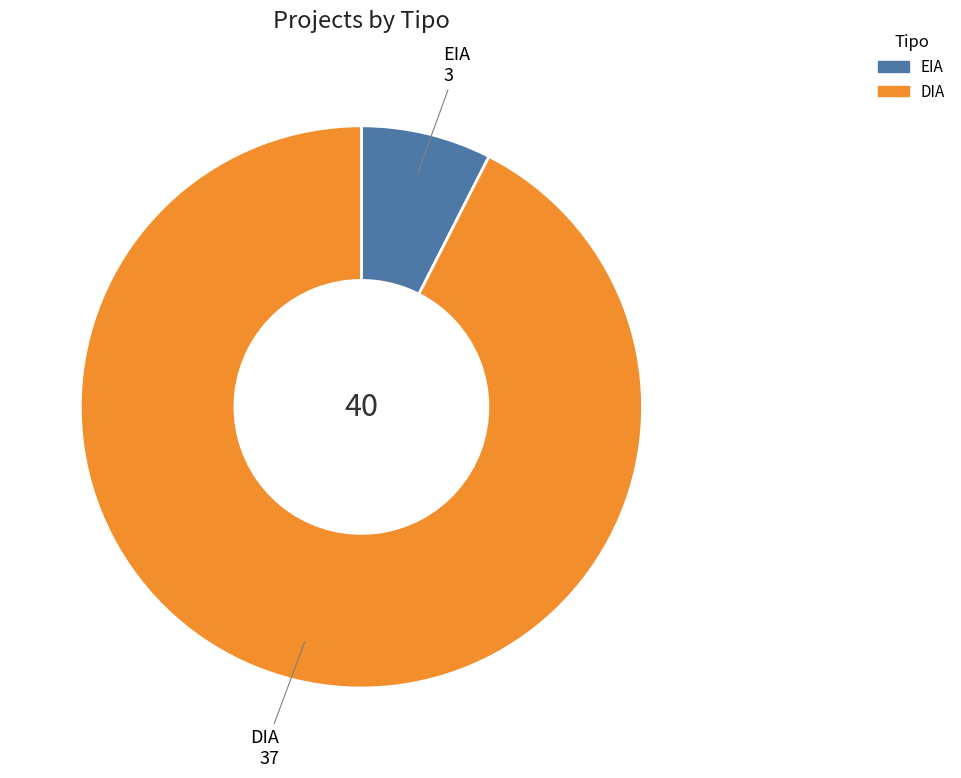

Between EIA and DIA, which is larger?

DIA